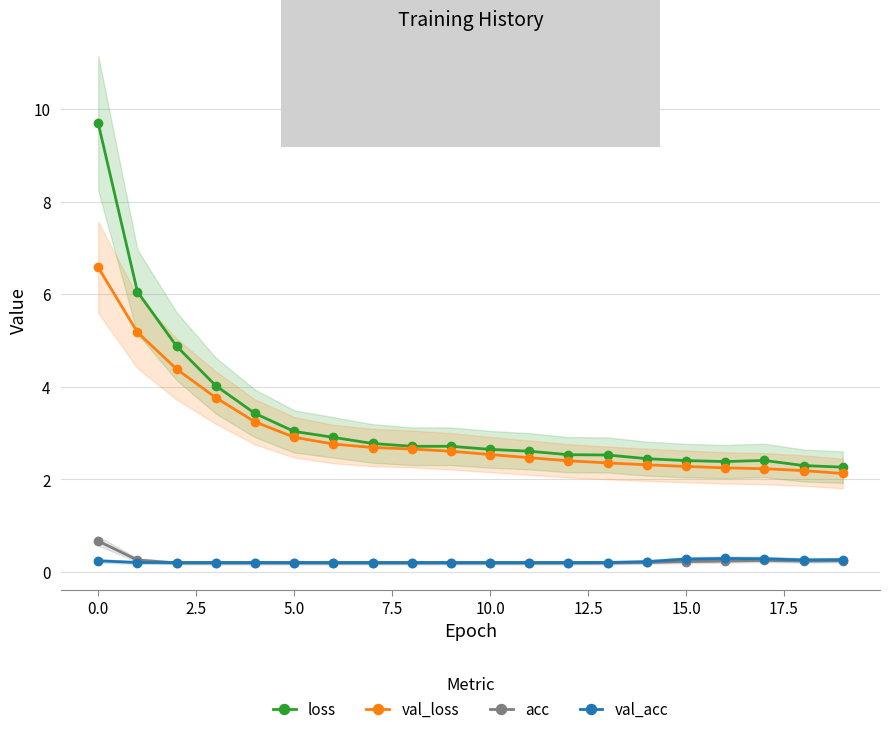

What is the minimum value for loss?

2.3